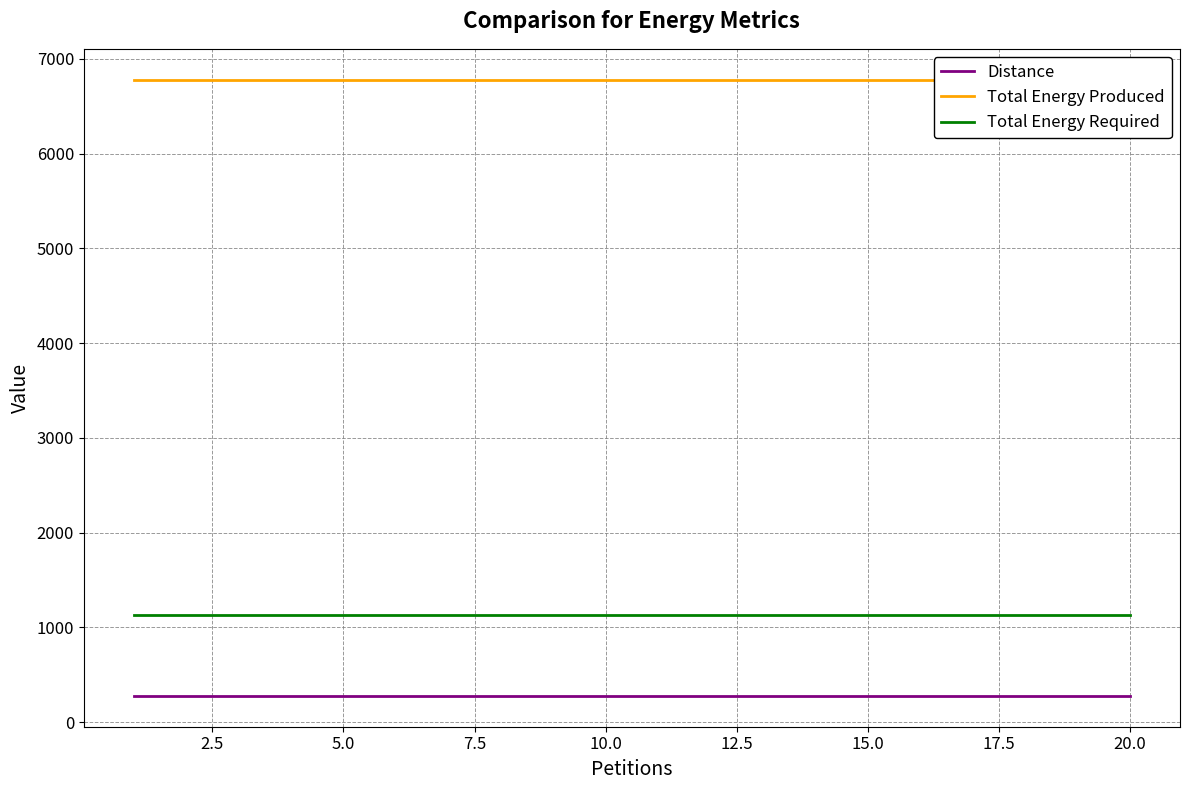

True or false: Distance has more than 1 interior local peaks.

False